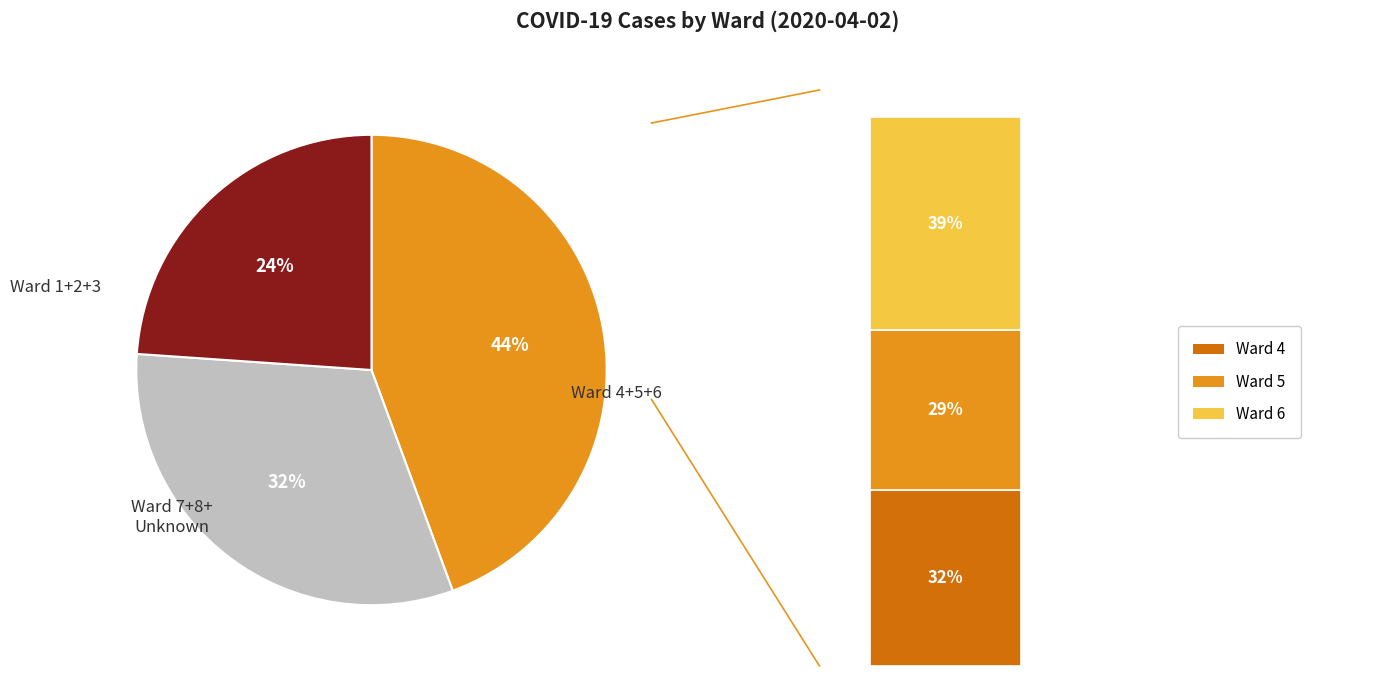

To the nearest percent, what percentage of the pie is Ward 1?

11%